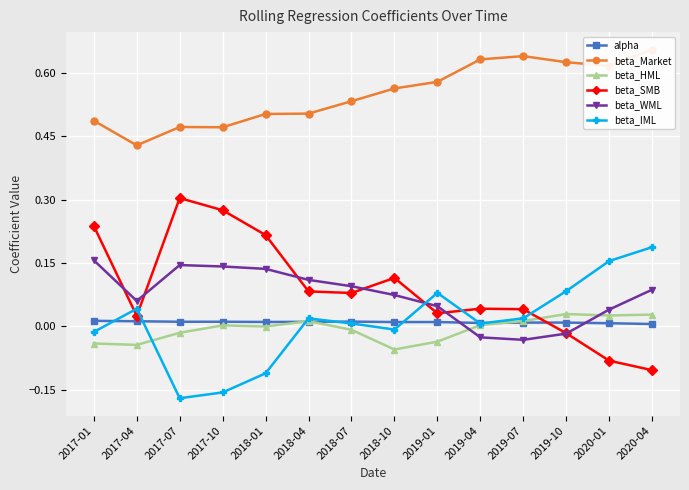

At 2017-10, list the series in order from smallest to largest.

beta_IML, beta_HML, alpha, beta_WML, beta_SMB, beta_Market